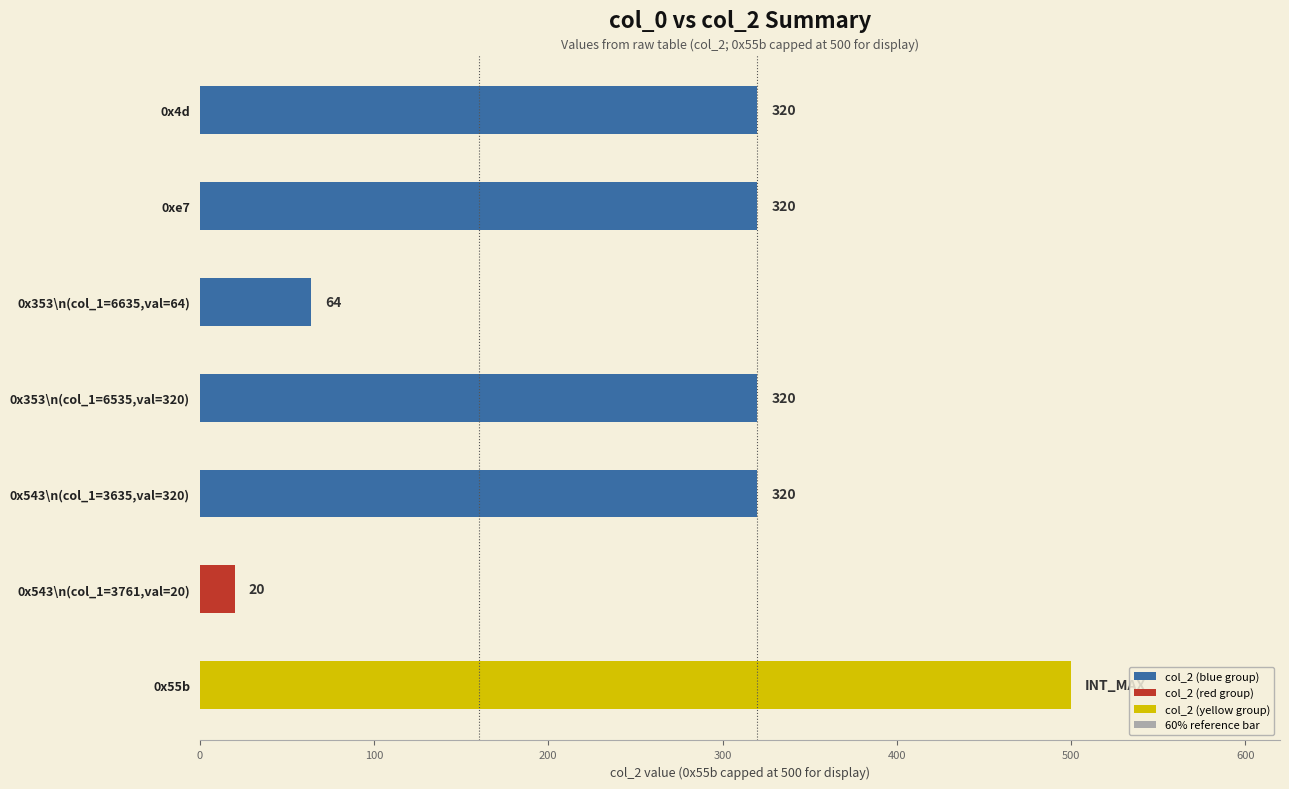

What is the difference between the highest and lowest values at 600?

200.0